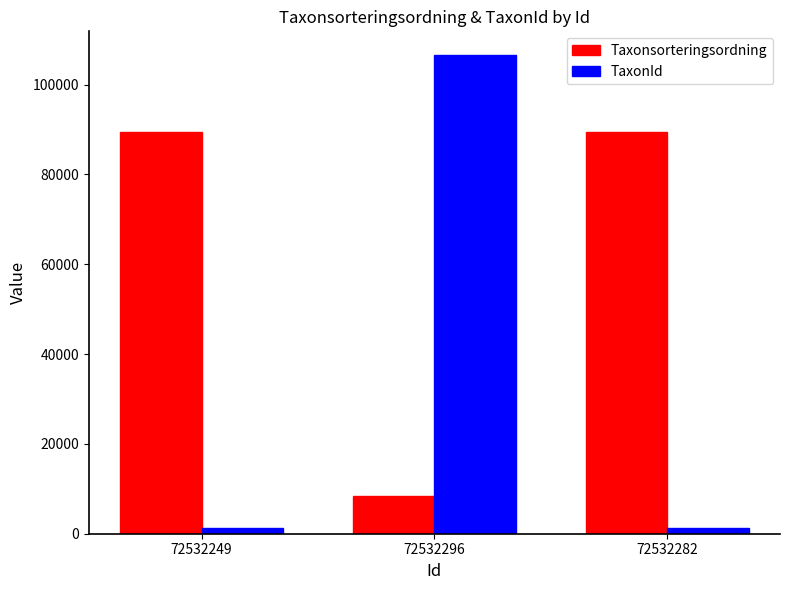

Which series has the widest spread of values?

TaxonId